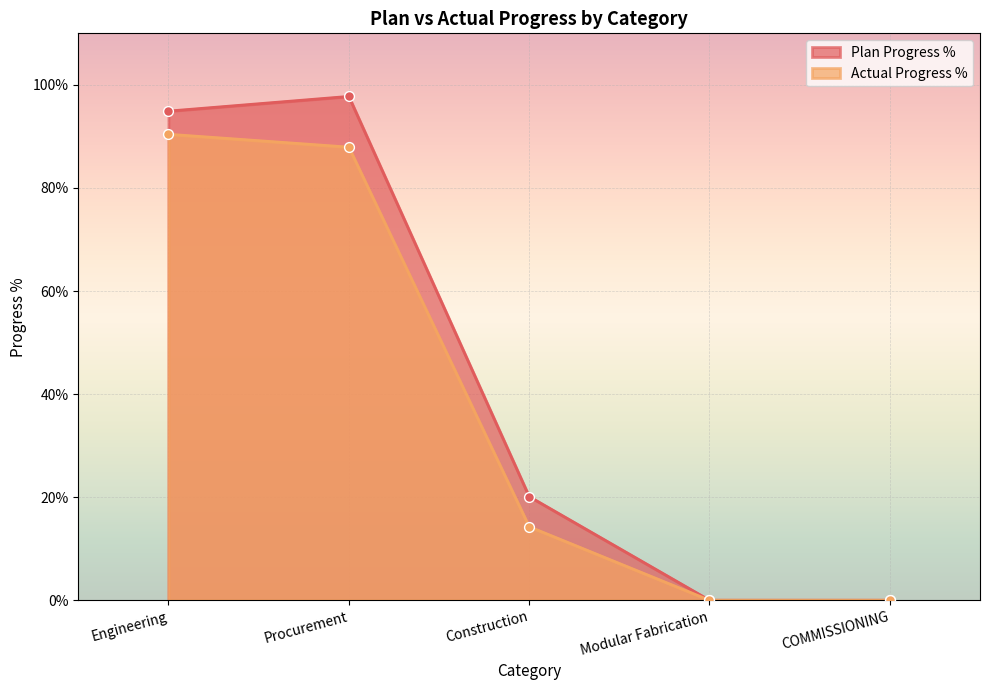

What are all the series names shown in the legend?

Plan Progress %, Actual Progress %